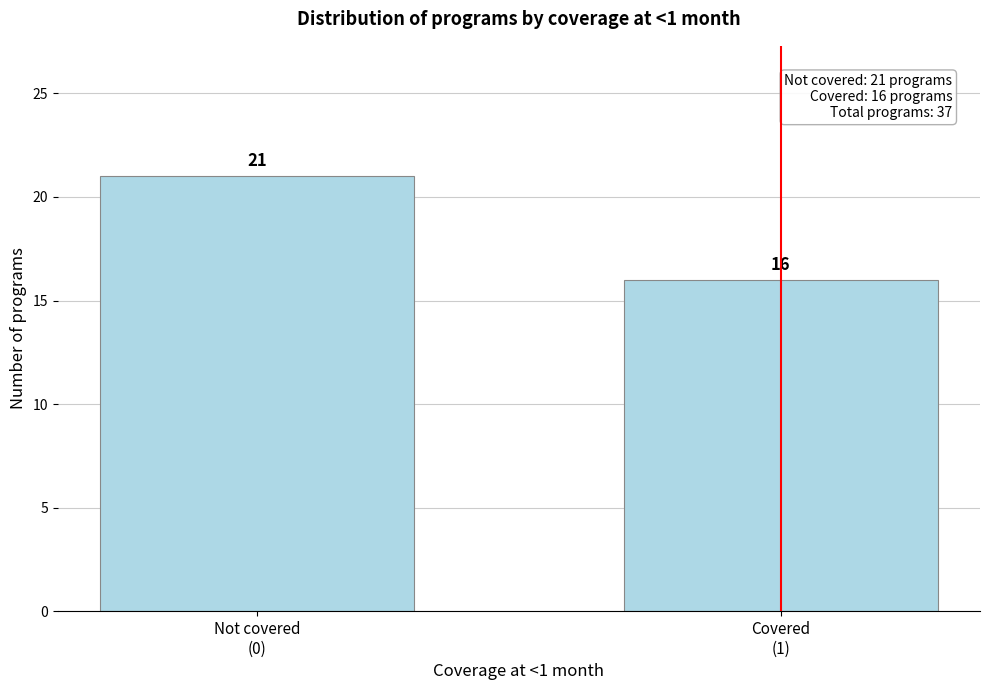

Reading left to right, list all the values displayed in this chart.

21	16